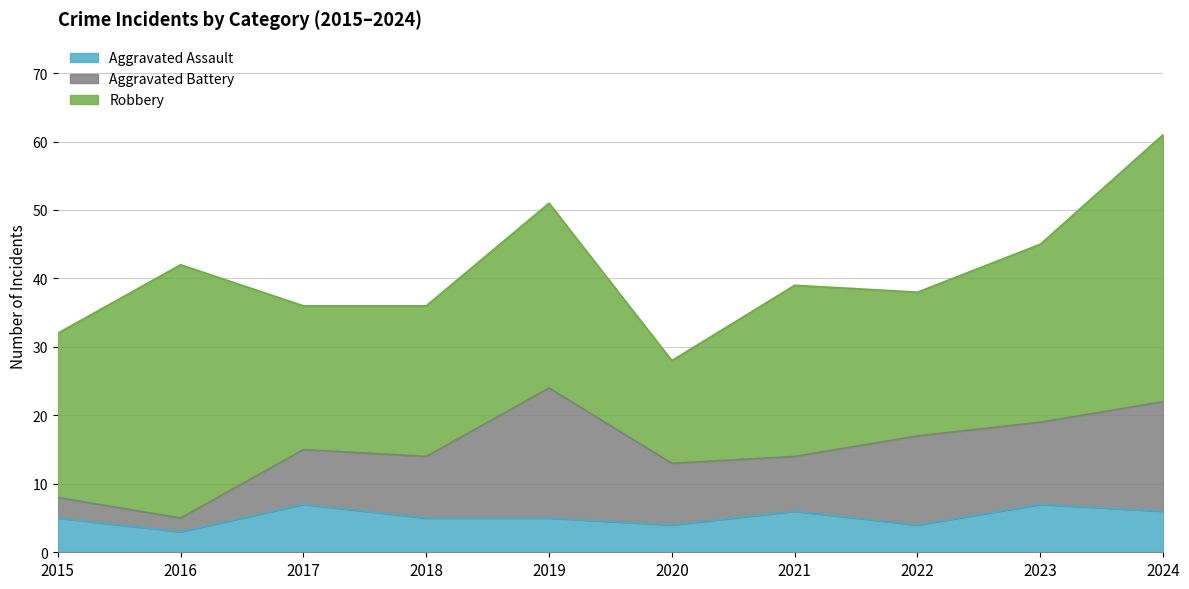

Where does the Aggravated Battery series first go above 9?

2019